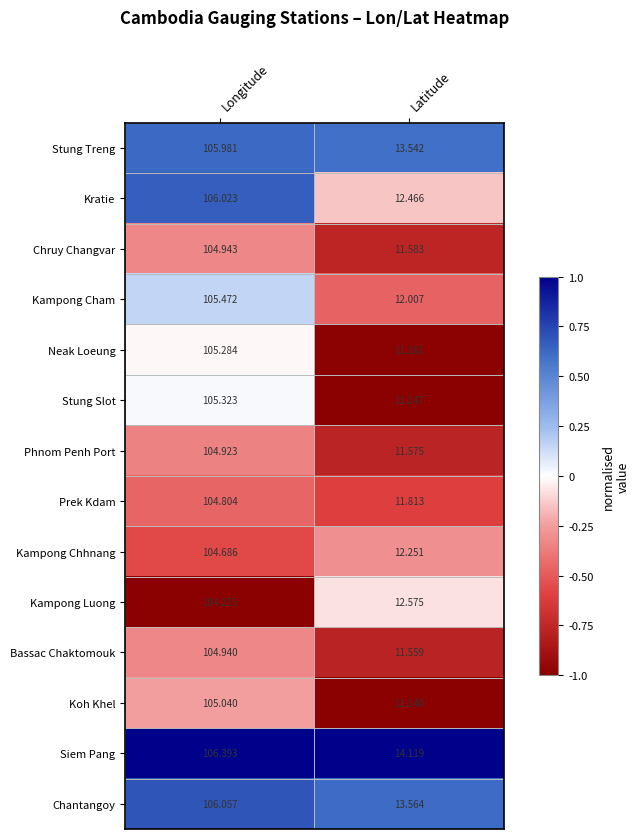

Which series has the largest range (max minus min)?

Stung Slot